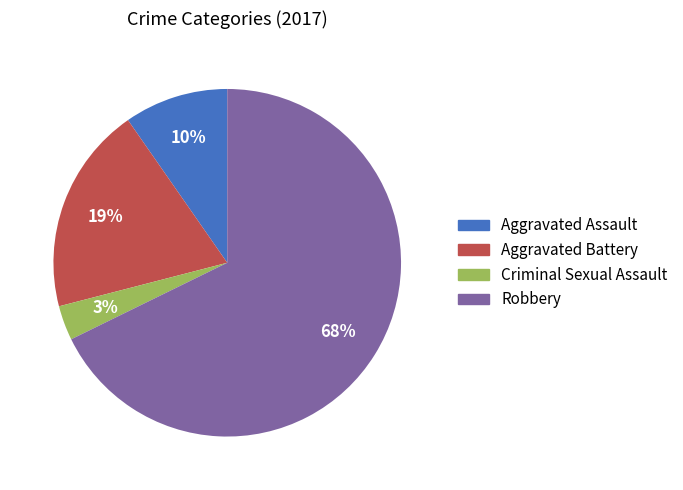

The Aggravated Battery slice represents 19% of the pie. True or false?

True